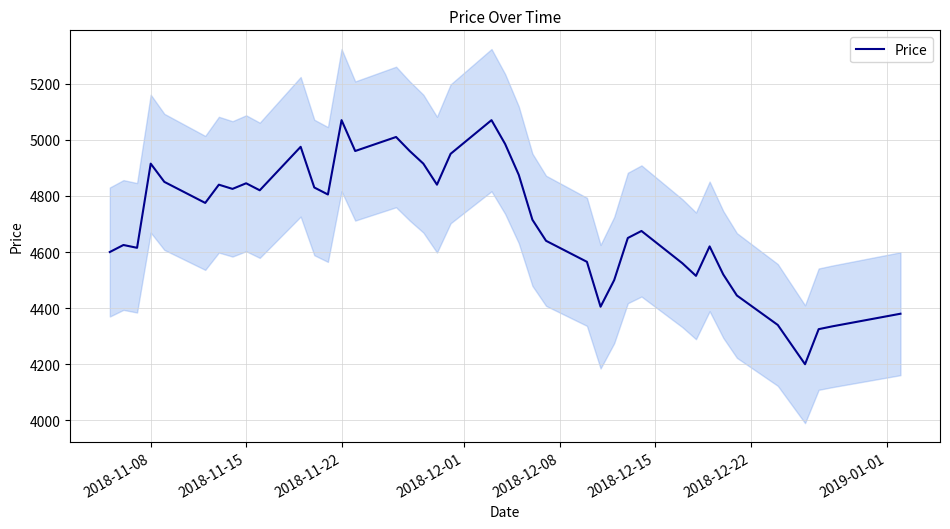

How many interior local valleys (lower than both neighbors) does the data have?

10